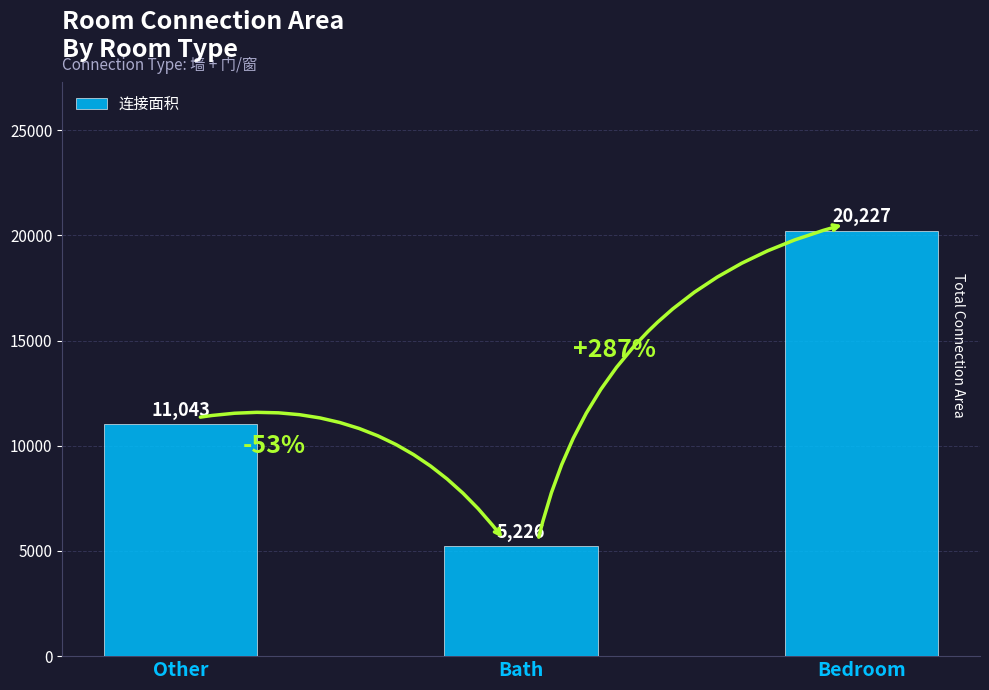

List the labels in order of value, smallest first.

Bath, Other, Bedroom